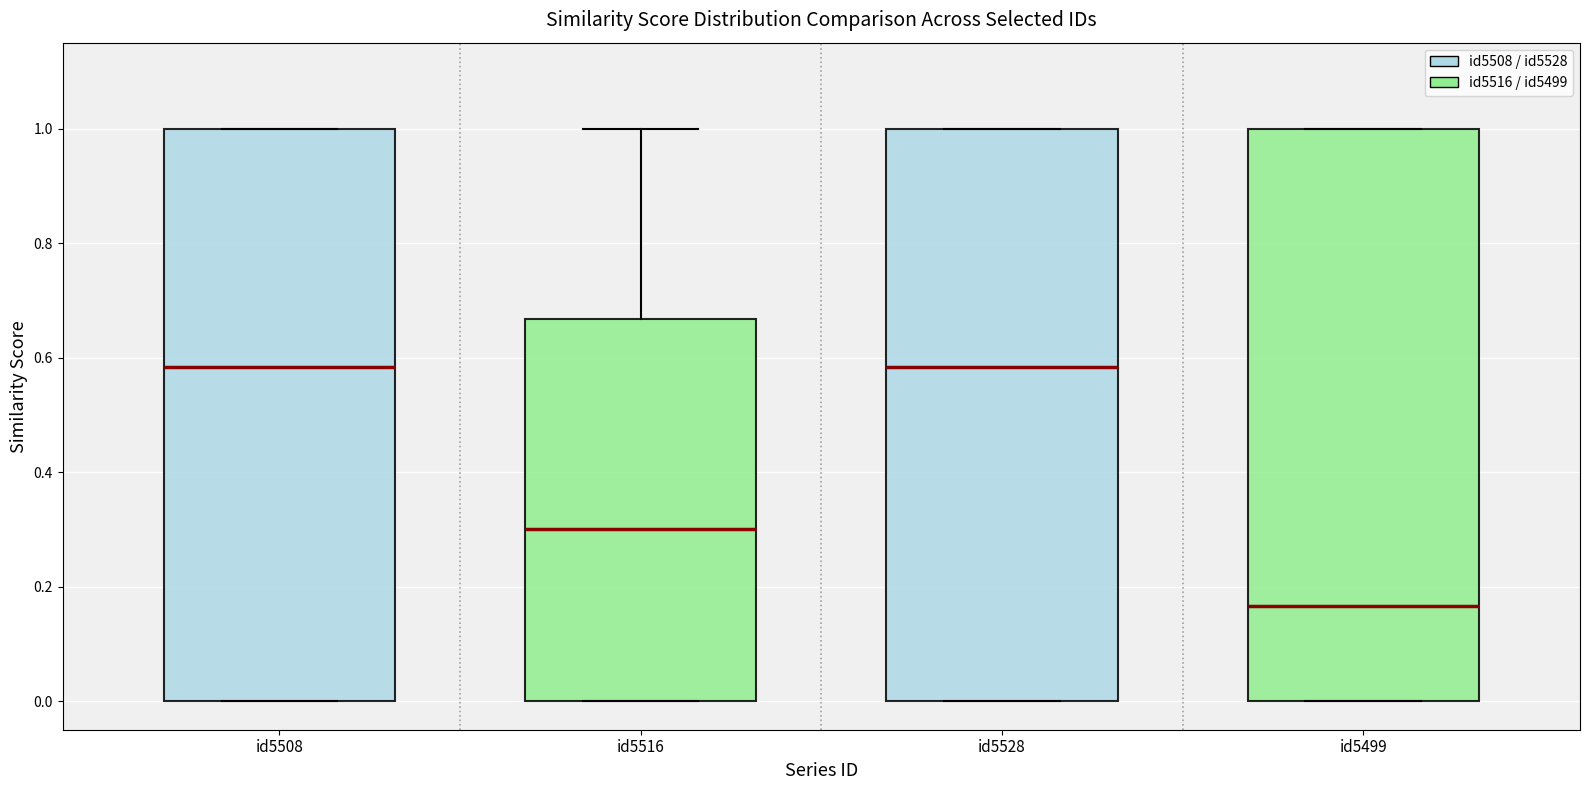

Reading left to right, read every box against the y-axis: the position of its median line, the range the box covers, and the ends of its whiskers. The values are not printed on the chart, so give them approximately, as read against the axis.

id5508: median 0.58, box 0.00 to 1.00, whiskers 0.00 to 1.00
id5516: median 0.30, box 0.00 to 0.66, whiskers 0.00 to 1.00
id5528: median 0.58, box 0.00 to 1.00, whiskers 0.00 to 1.00
id5499: median 0.16, box 0.00 to 1.00, whiskers 0.00 to 1.00